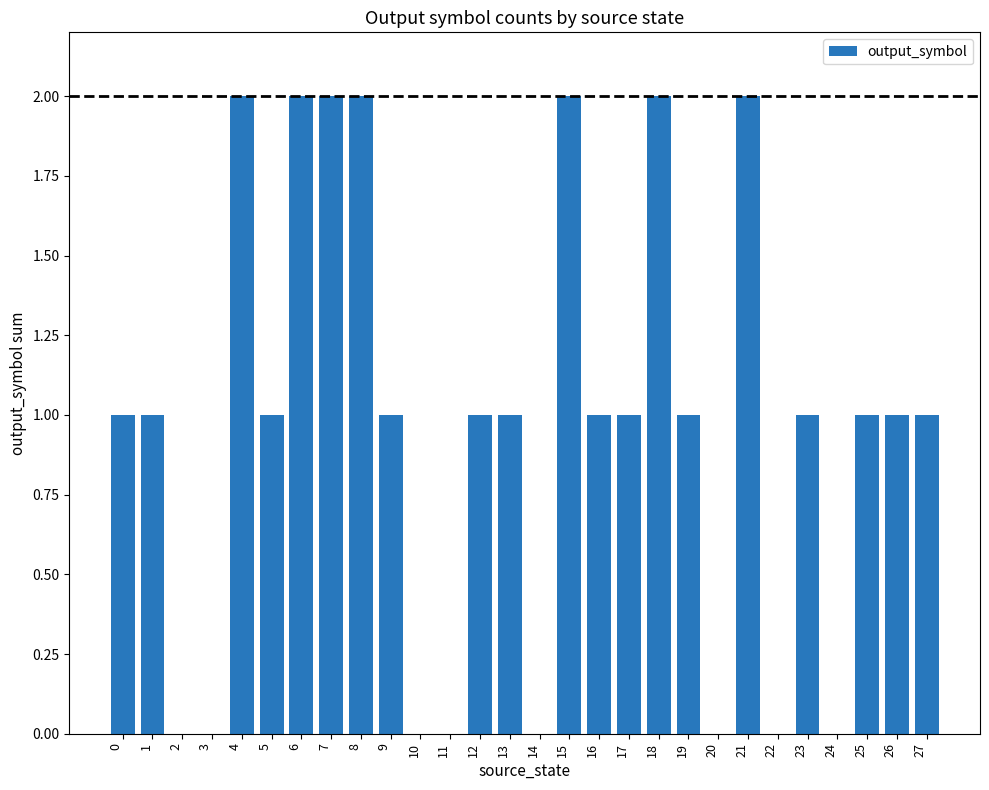

What is the ratio of the value at 15 to the value at 1?

2.0